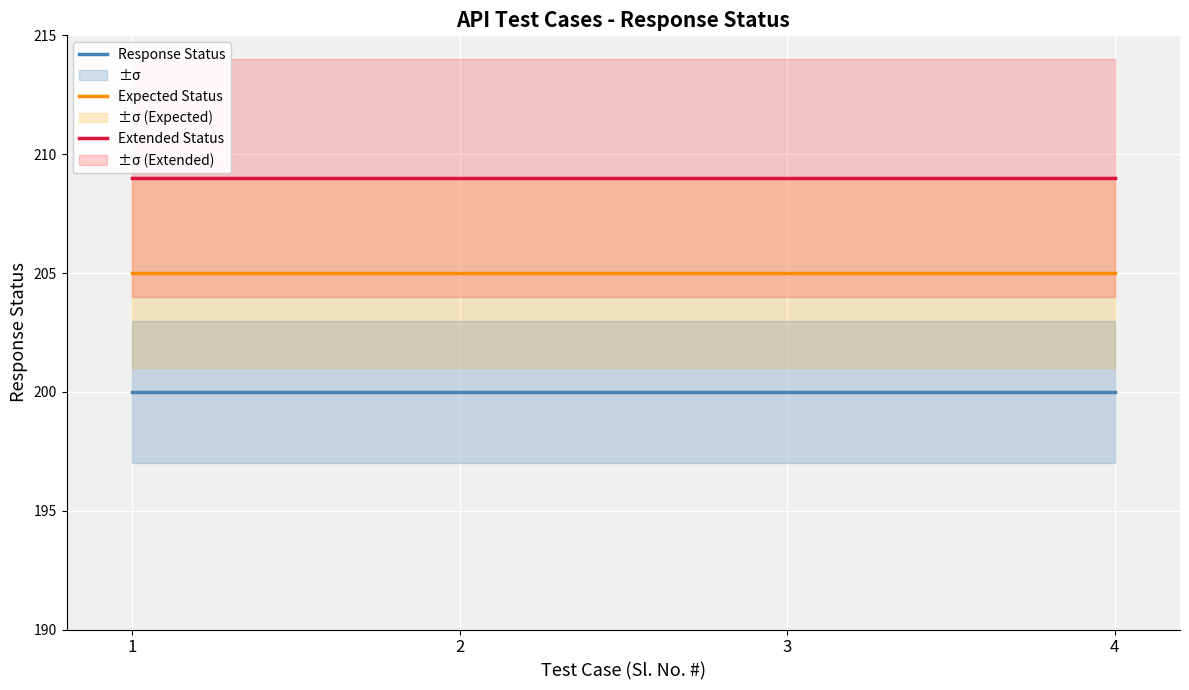

Which series has the largest range (max minus min)?

Response Status